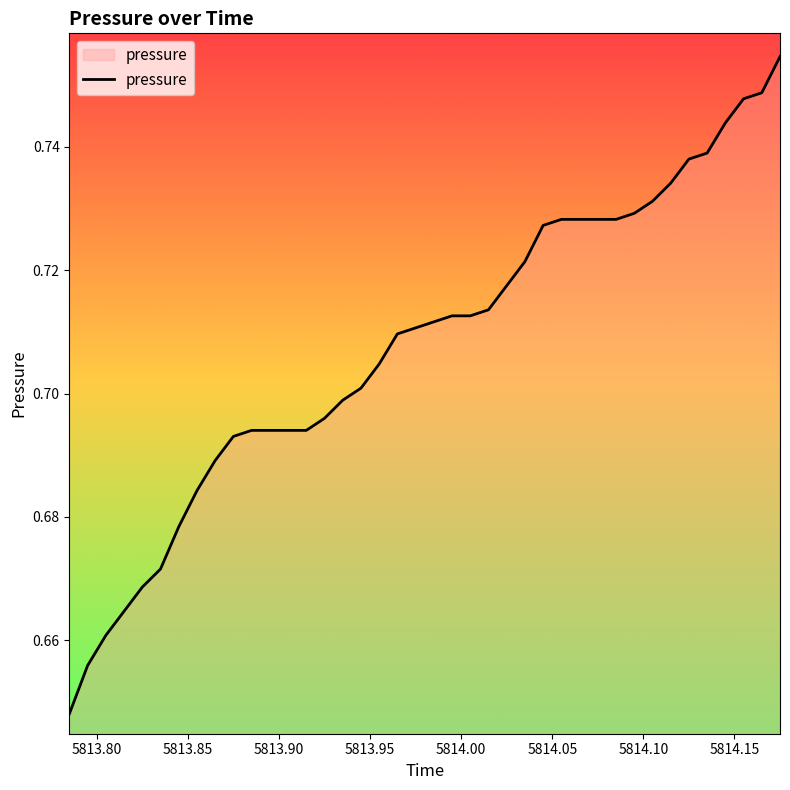

Count the number of categories in the chart.

40